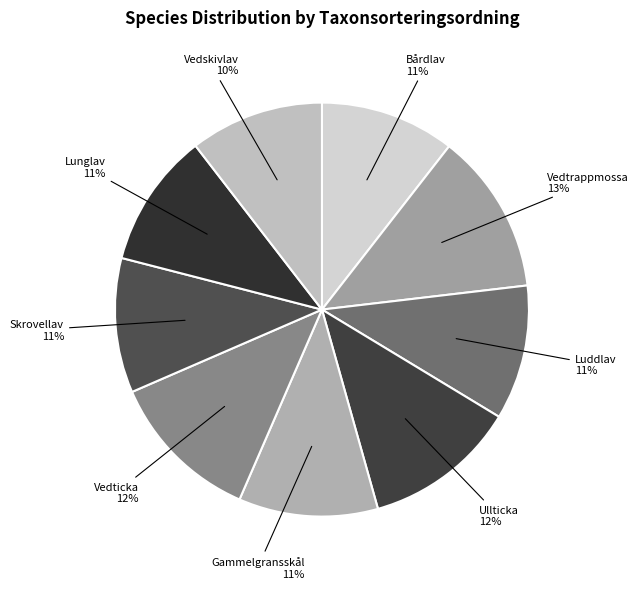

Do Vedtrappmossa and Ullticka together represent more than half of the pie?

No